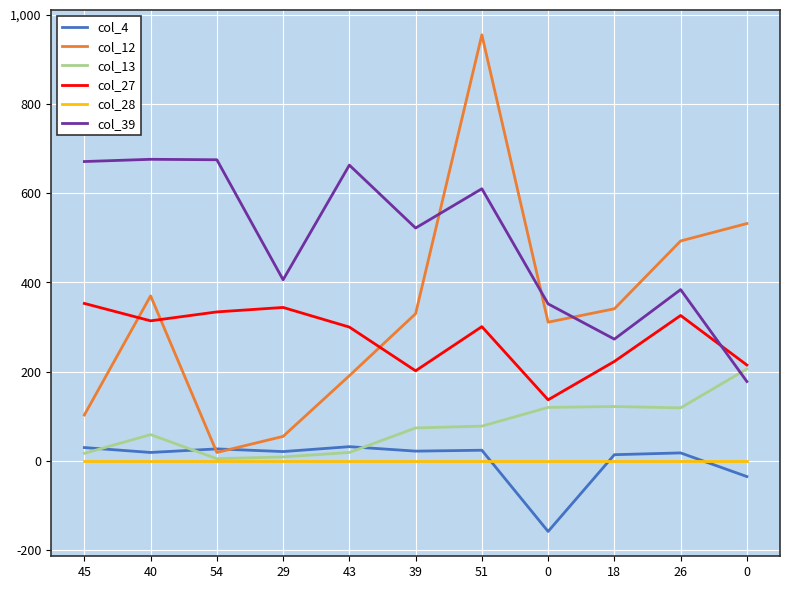

At which label does col_27 first exceed 301?

45